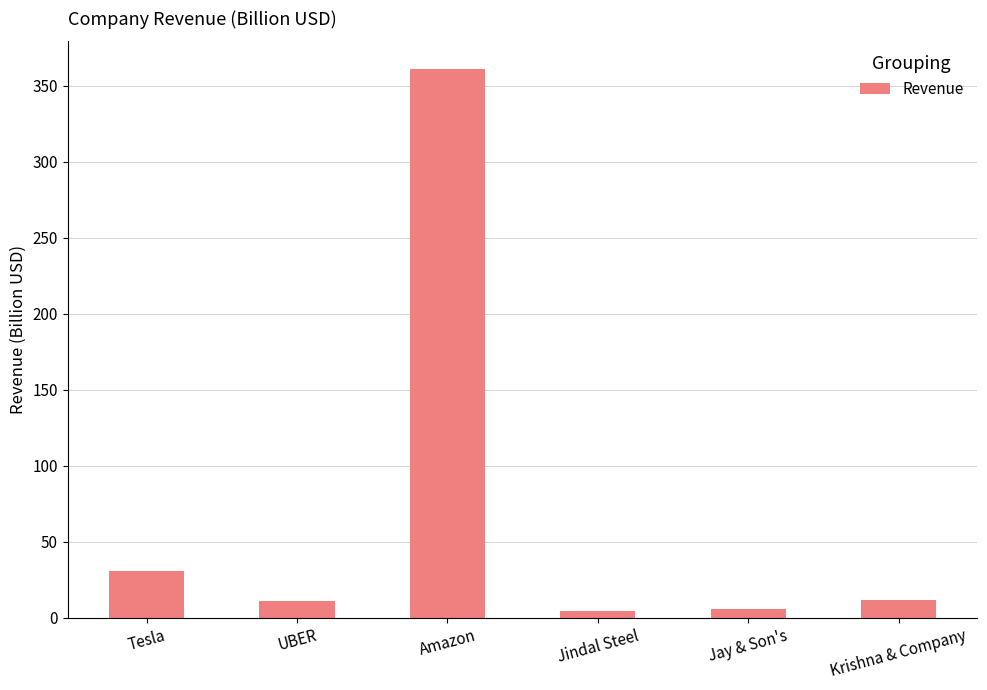

Count the number of data series in this chart.

1